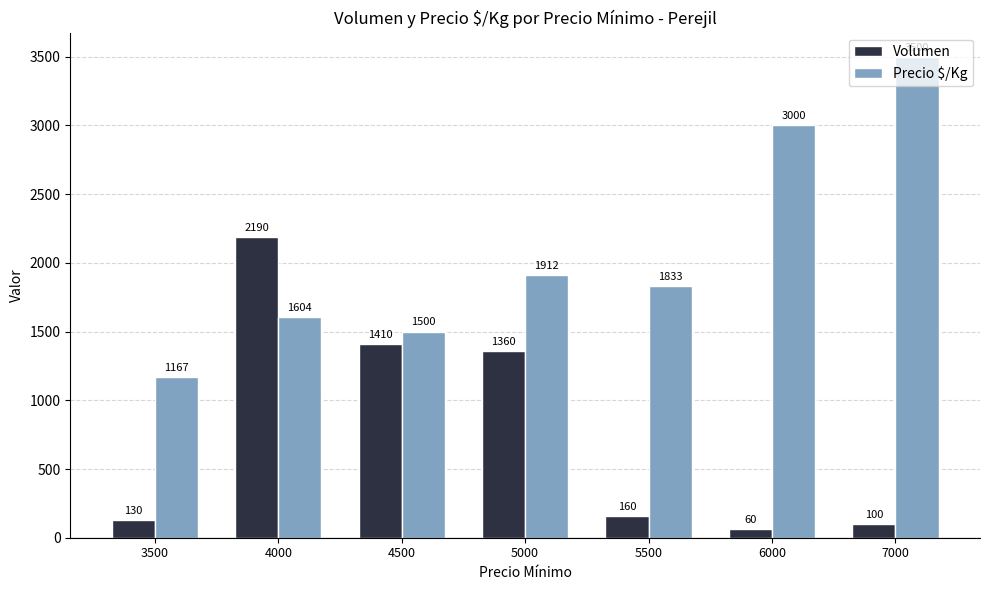

True or false: Volumen has a value of 1410 at 4500.

True